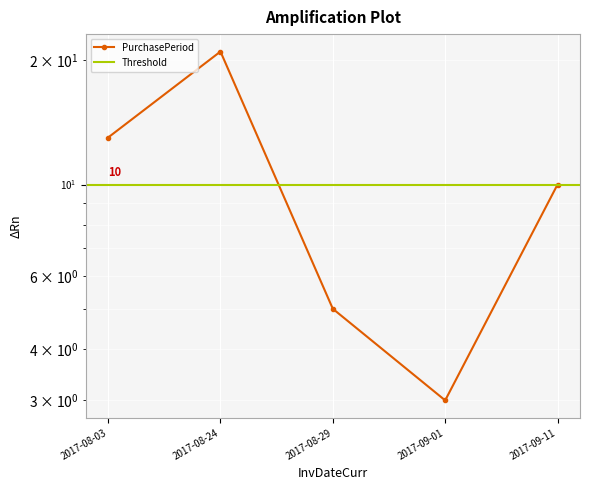

Reading right to left, extract all data points from this chart.

2017-09-11=10	2017-09-01=3	2017-08-29=5	2017-08-24=21	2017-08-03=13